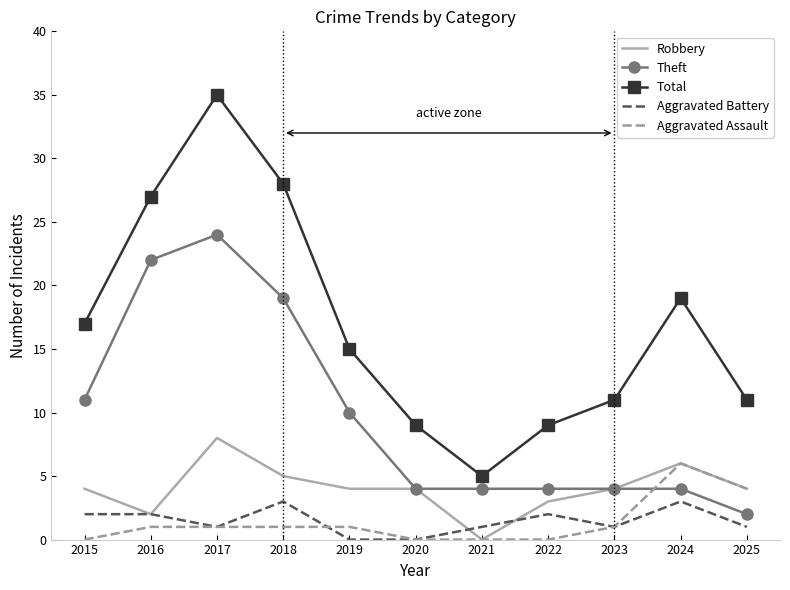

What are all the series names shown in the legend?

Robbery, Theft, Total, Aggravated Battery, Aggravated Assault